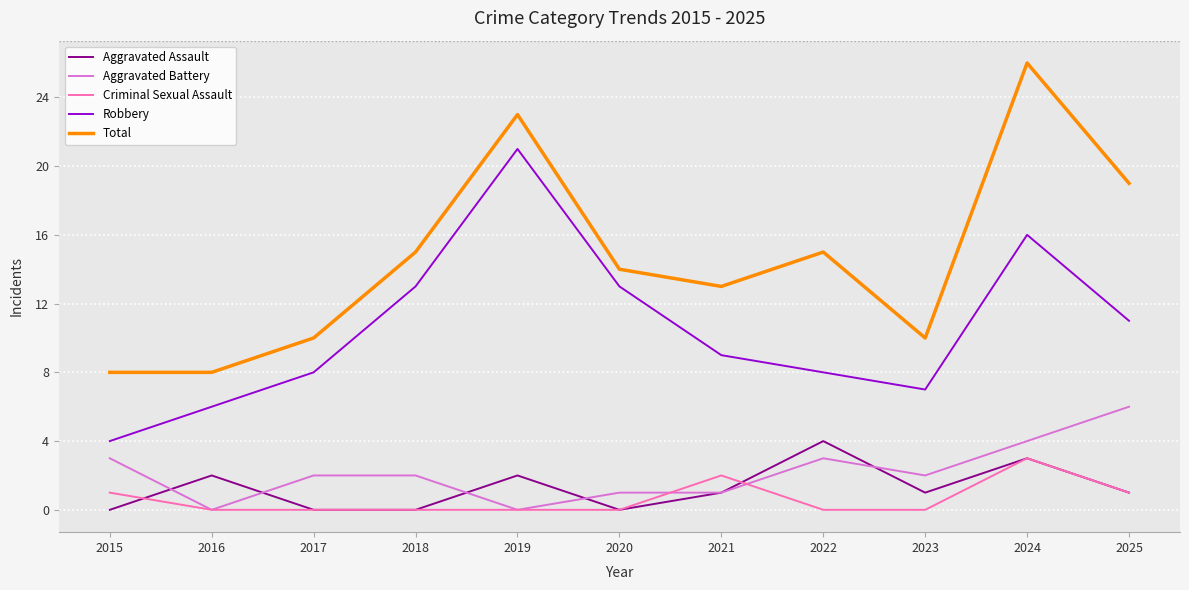

True or false: Robbery and Aggravated Battery intersect in this chart.

False